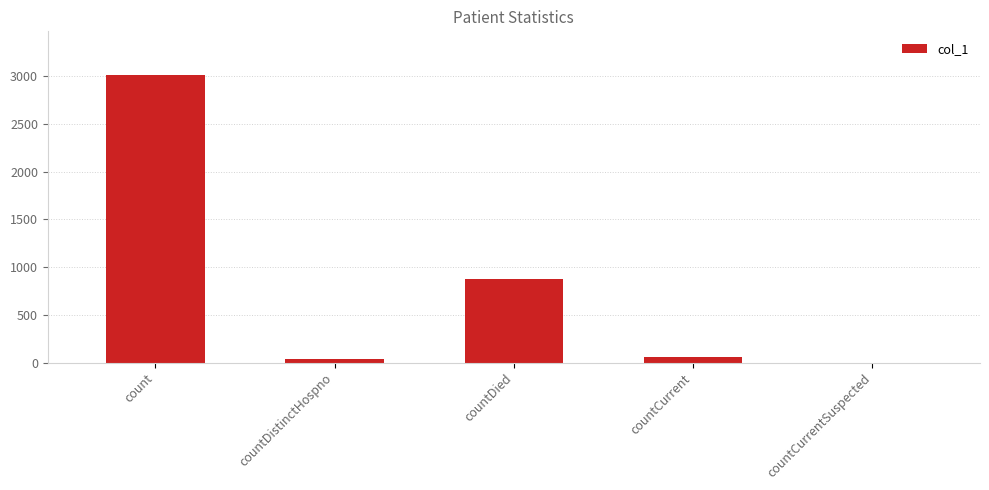

At which label is the value closest to 1509?

countDied